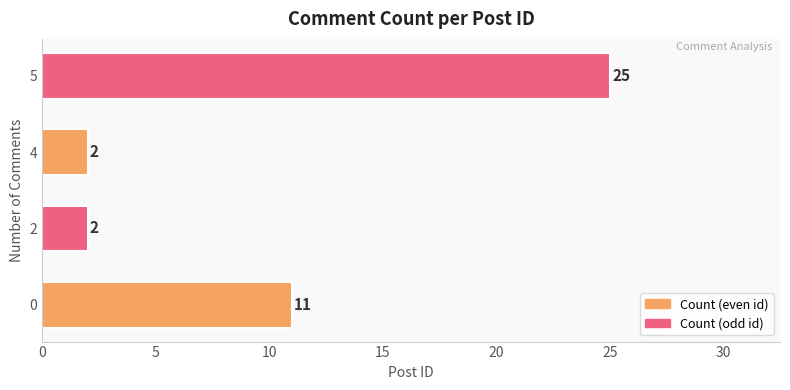

What is the change in value from 0 to 5?

+14